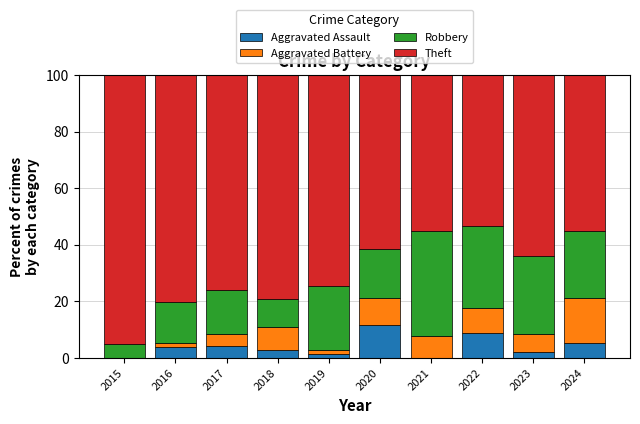

What is the highest value of the Aggravated Assault series?

11.5